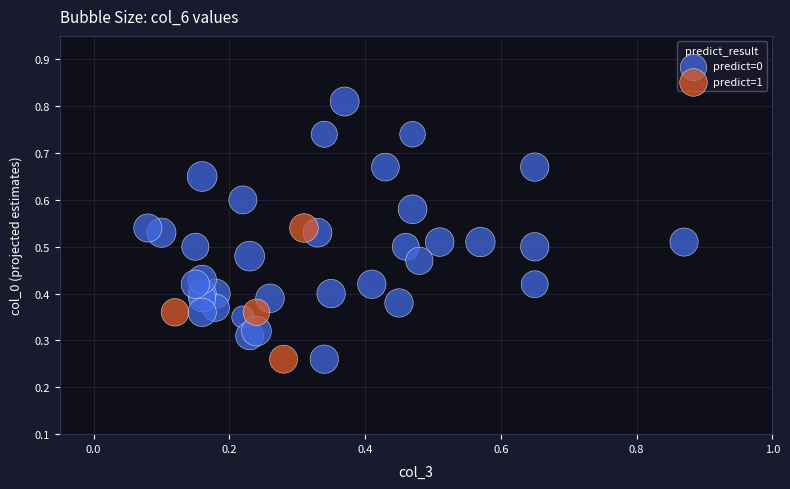

Which series has the largest Y range (max minus min)?

predict=0